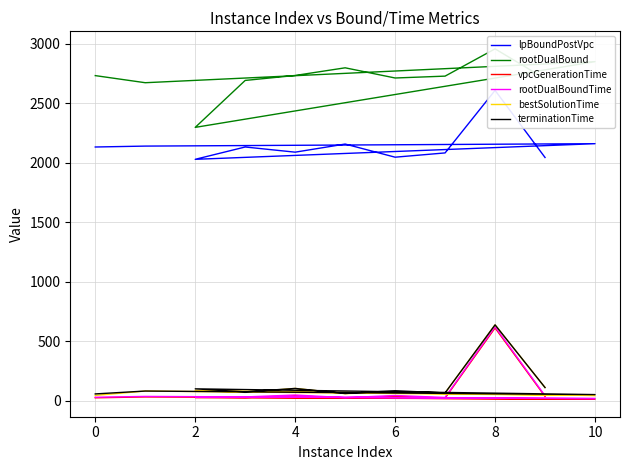

Is it true that lpBoundPostVpc equals 3846.6 at 10?

False